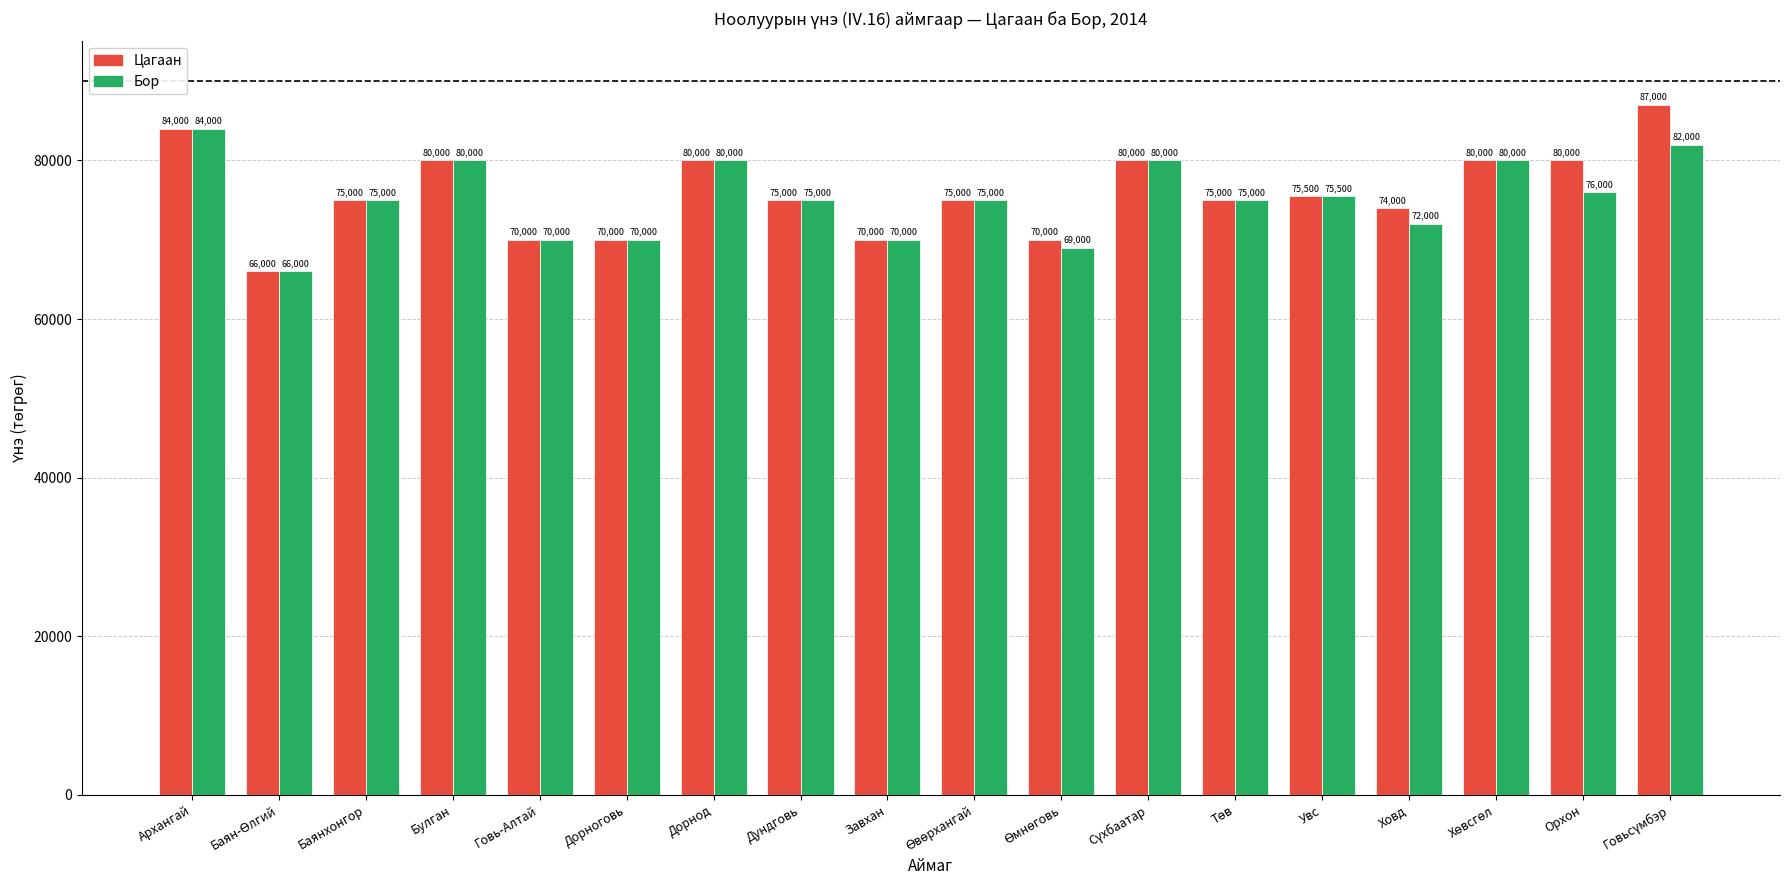

What is the maximum value for Цагаан?

87000